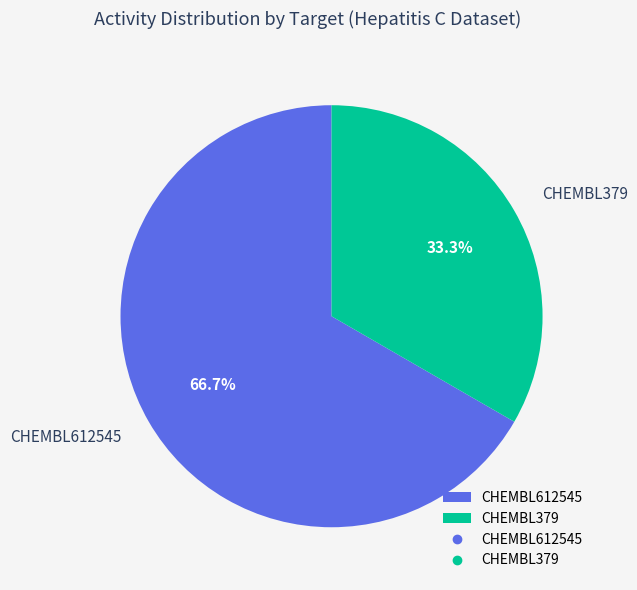

Rank the categories by value from lowest to highest.

CHEMBL379, CHEMBL612545